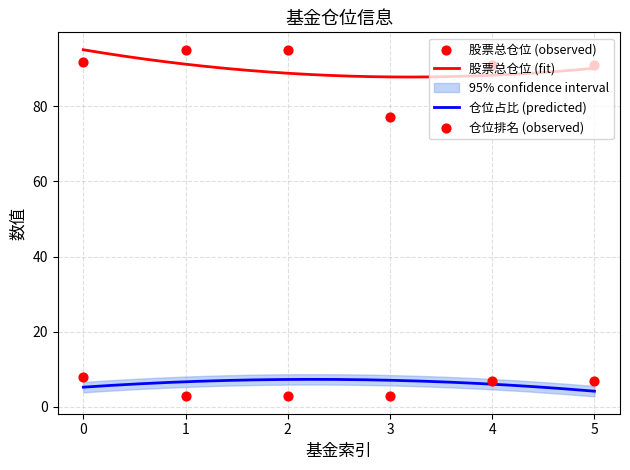

Is the value of 股票总仓位 at 4 greater than the value of 仓位占比 at 2?

Yes